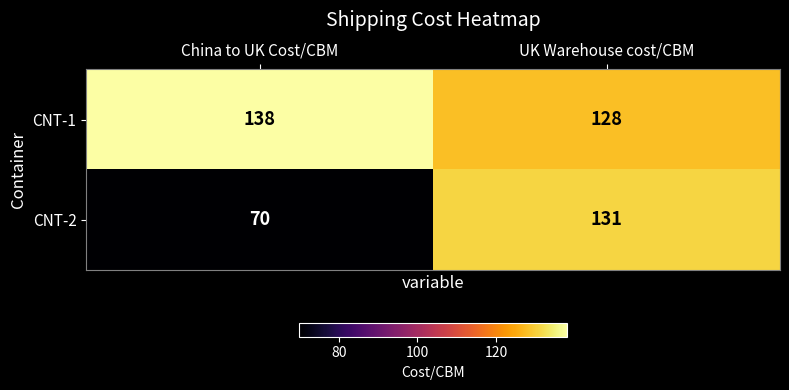

What is the sum of the CNT-1 values at China to UK Cost/CBM and UK Warehouse cost/CBM?

266